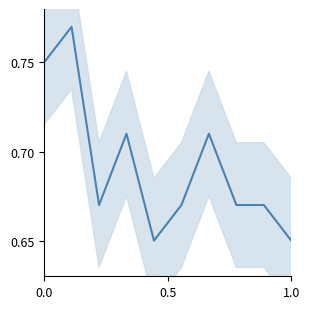

Where is the data nearest to the value 0?

4